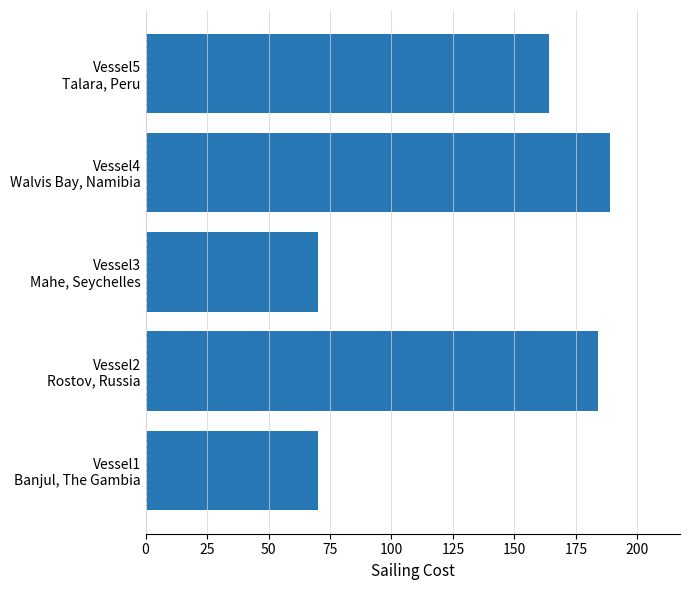

What is the difference between the maximum and minimum values?

119